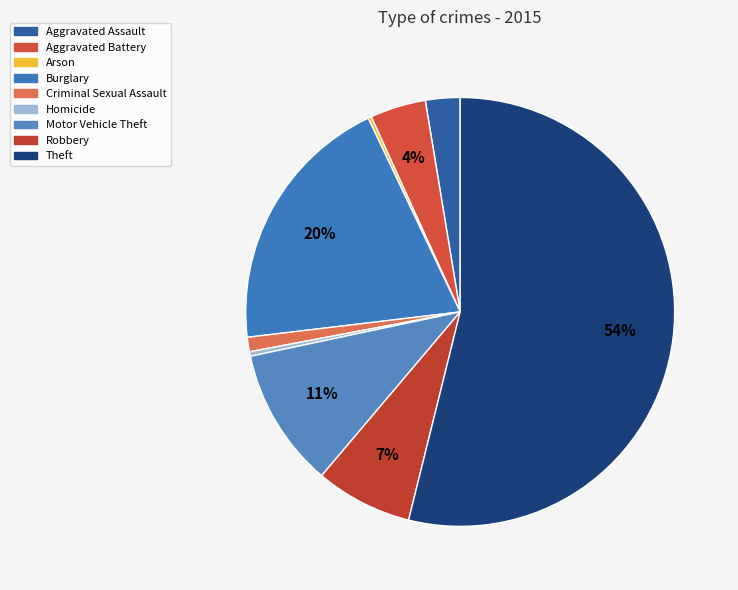

Rank the categories by value from highest to lowest.

Theft, Burglary, Motor Vehicle Theft, Robbery, Aggravated Battery, Aggravated Assault, Criminal Sexual Assault, Homicide, Arson